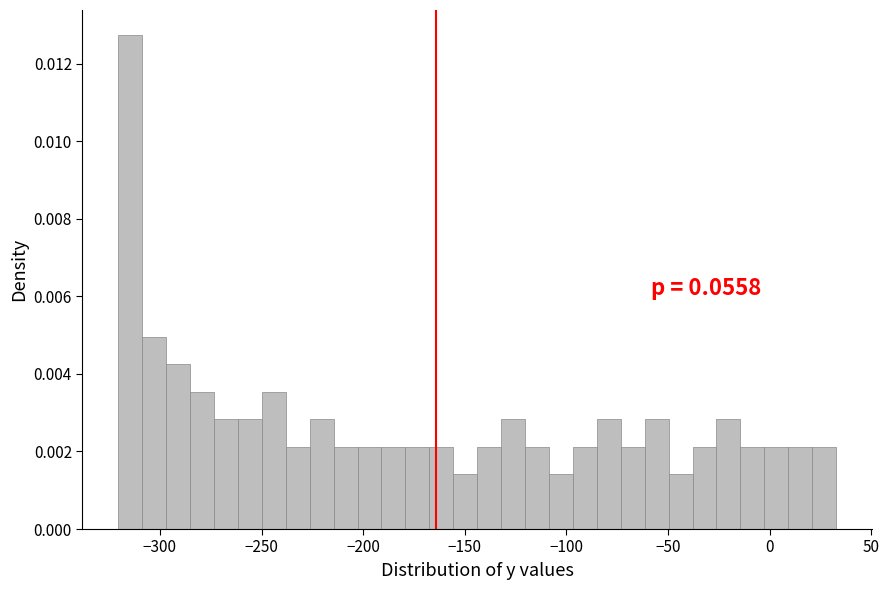

Around what value on the x-axis is the tallest bar? Give the approximate position of its centre, as read against the axis.

-315